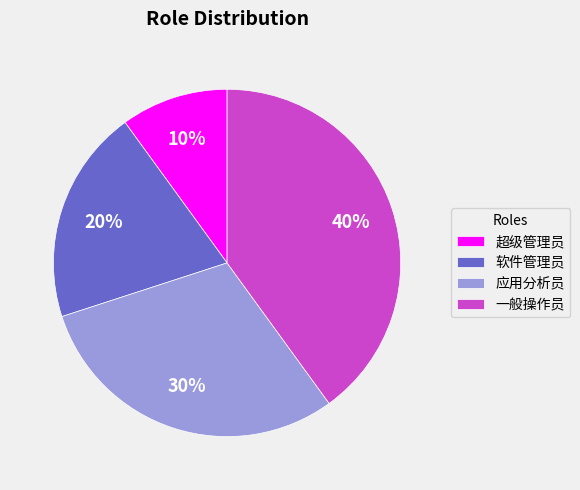

Count the number of slices in the pie.

4